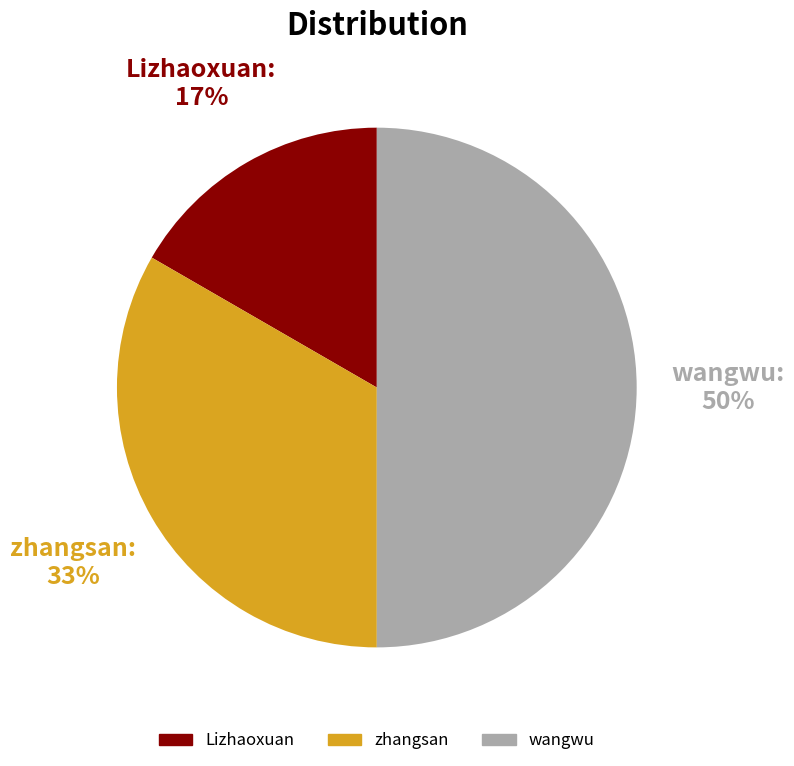

Which slice is the smallest?

Lizhaoxuan